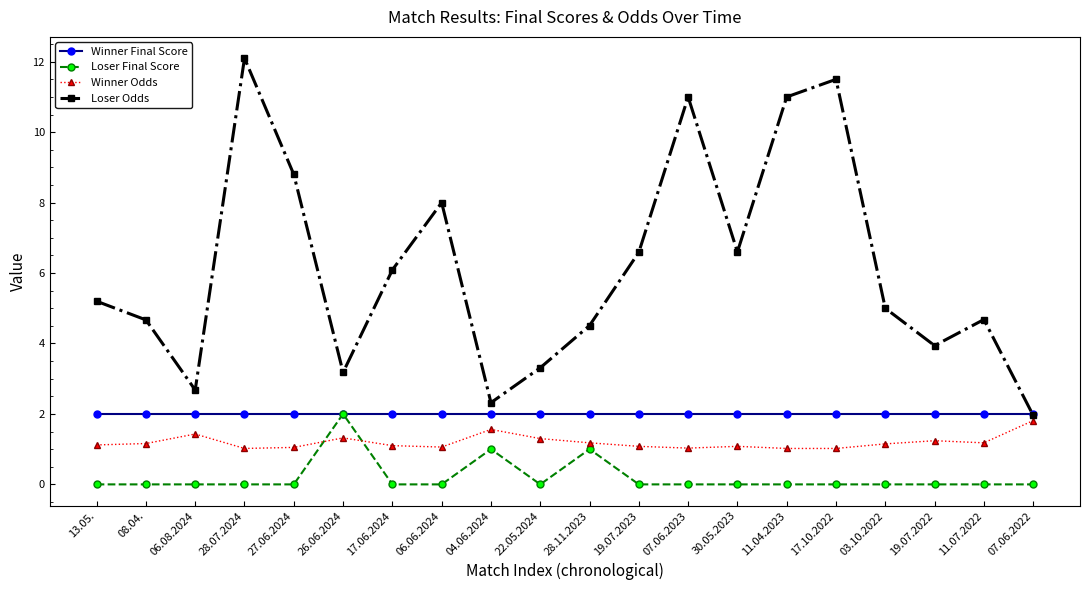

Between 11.04.2023 and 17.10.2022, which series saw the biggest shift?

Loser Odds